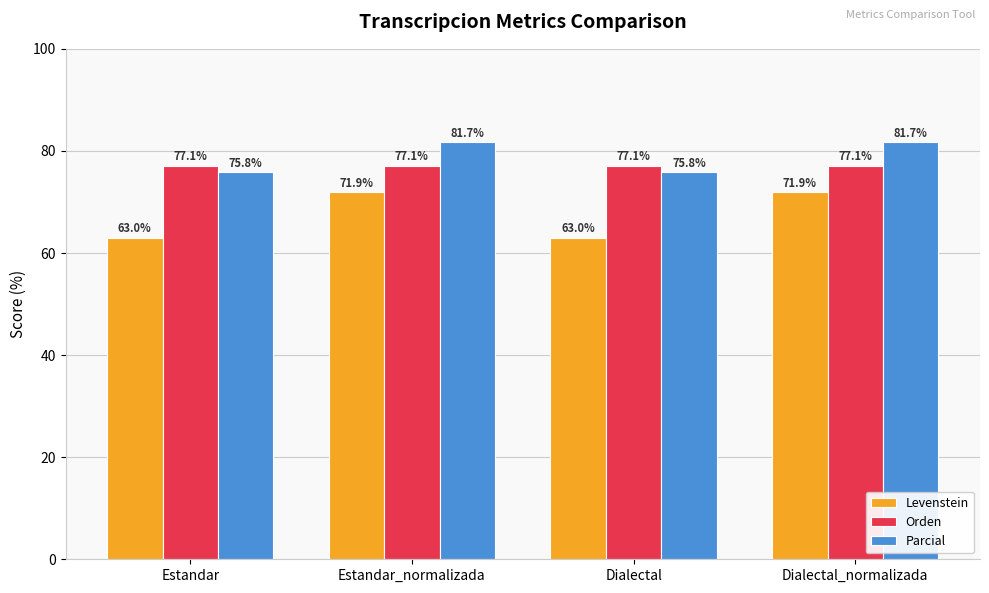

What is the minimum value for Parcial?

75.8